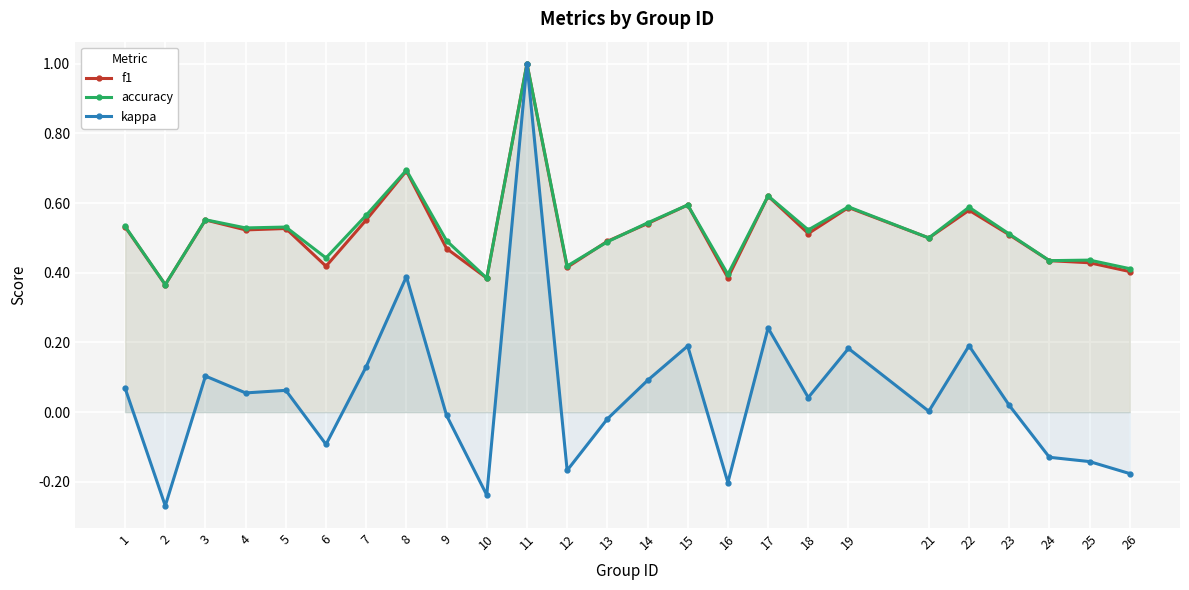

Which label corresponds to the smallest value in the chart?

2